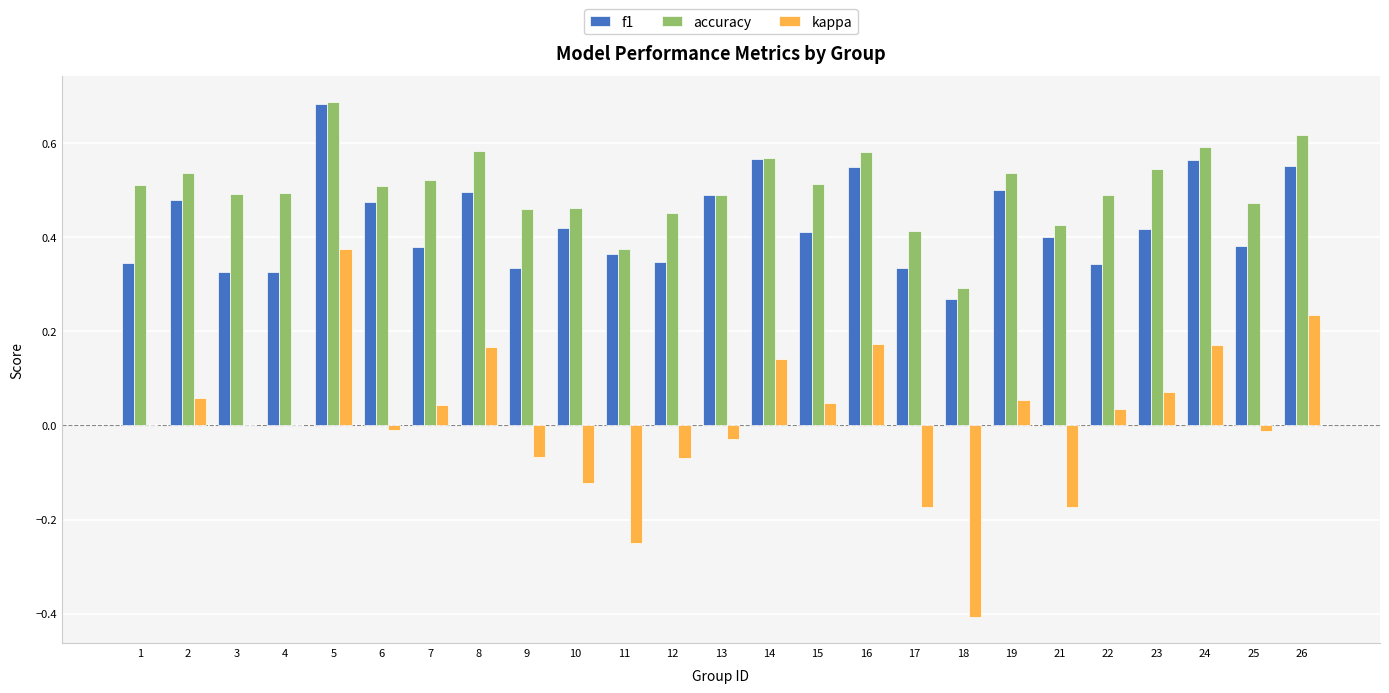

Which category has the highest value in the kappa series?

5